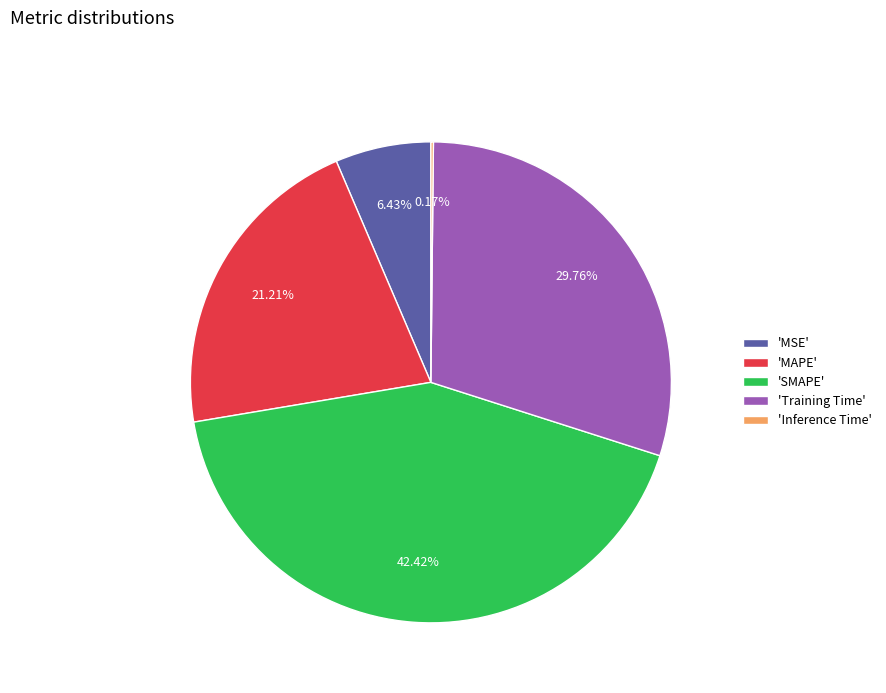

Do 'SMAPE' and 'Training Time' together represent more than half of the pie?

Yes